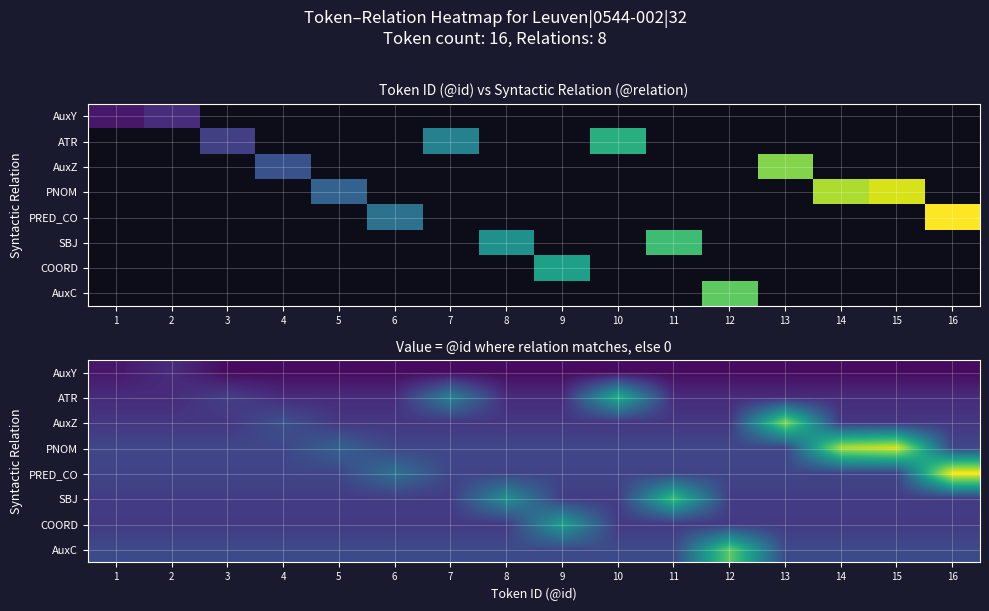

Which series has the largest total across all categories?

PNOM